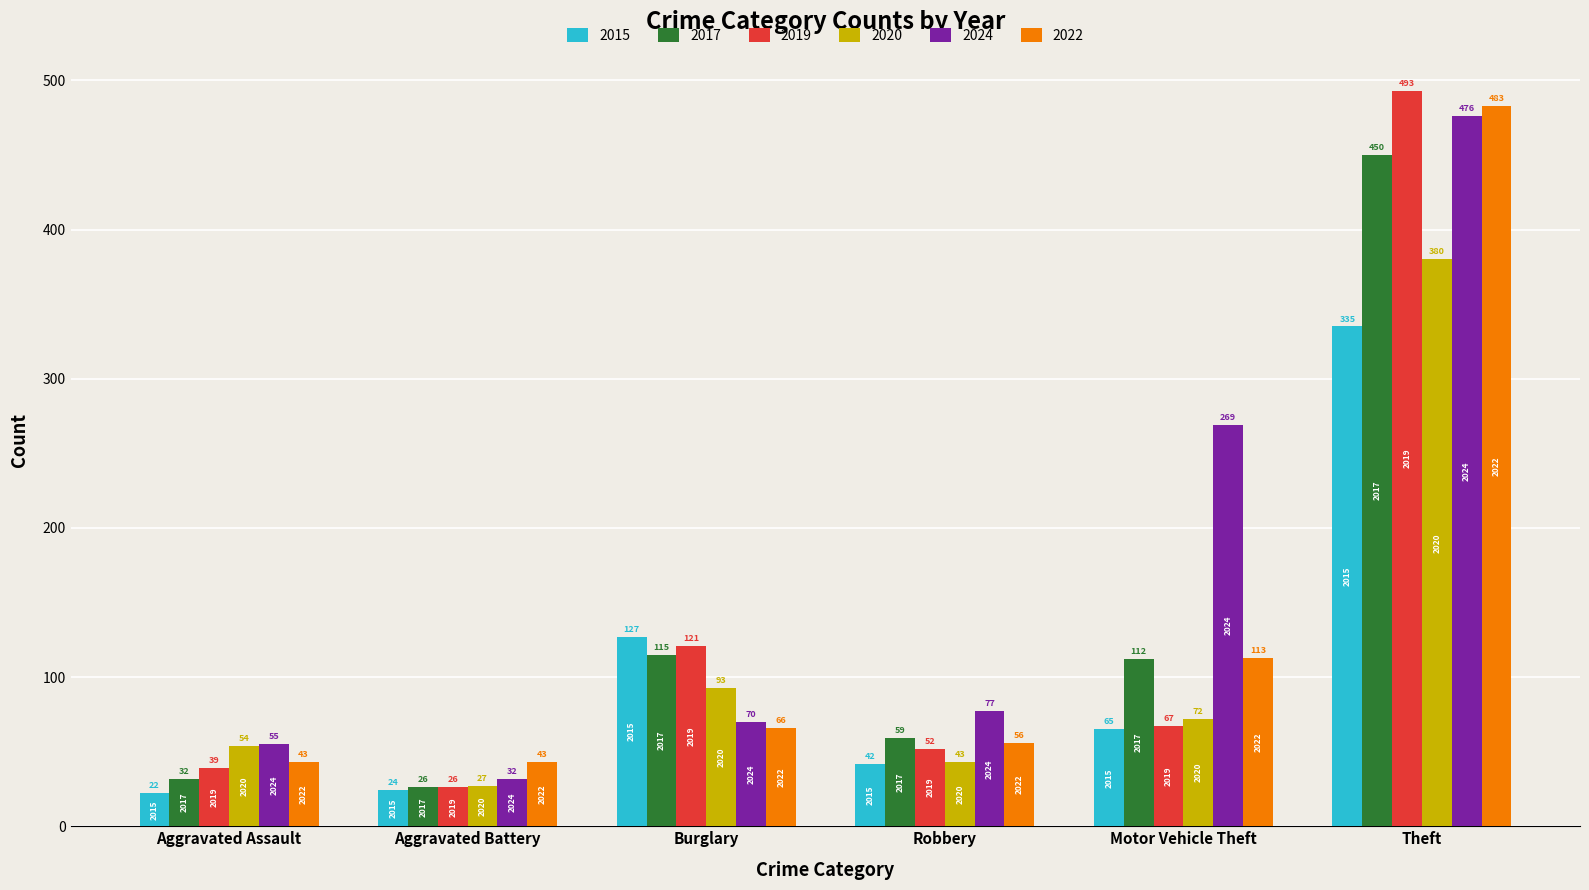

How many bars are there in each group?

6